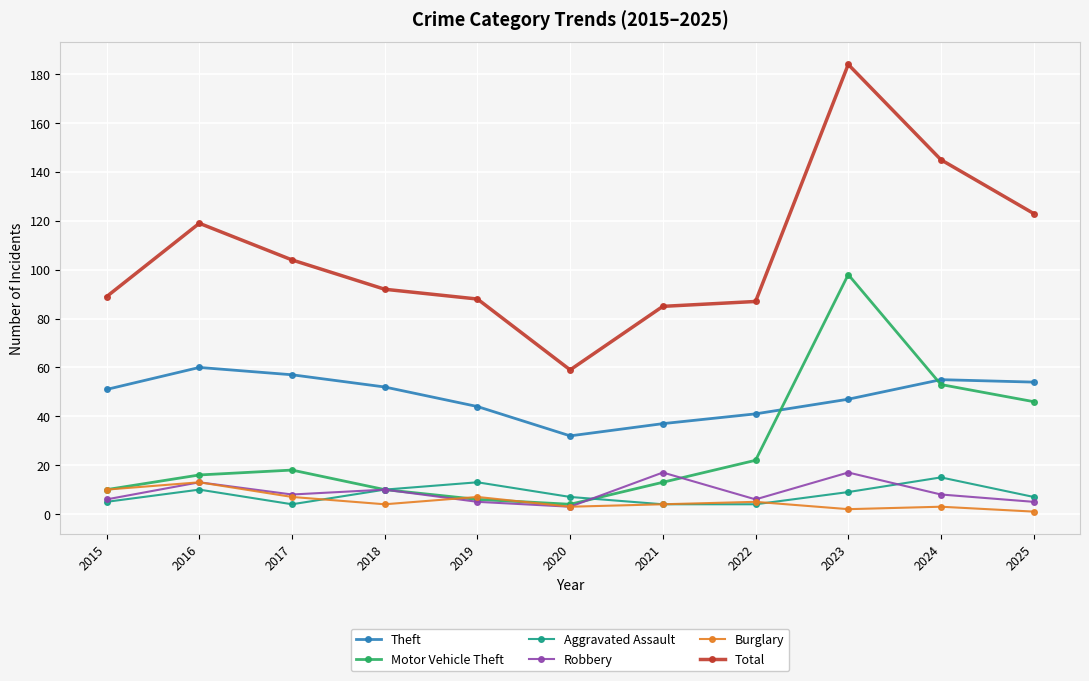

True or false: Burglary and Total intersect in this chart.

False